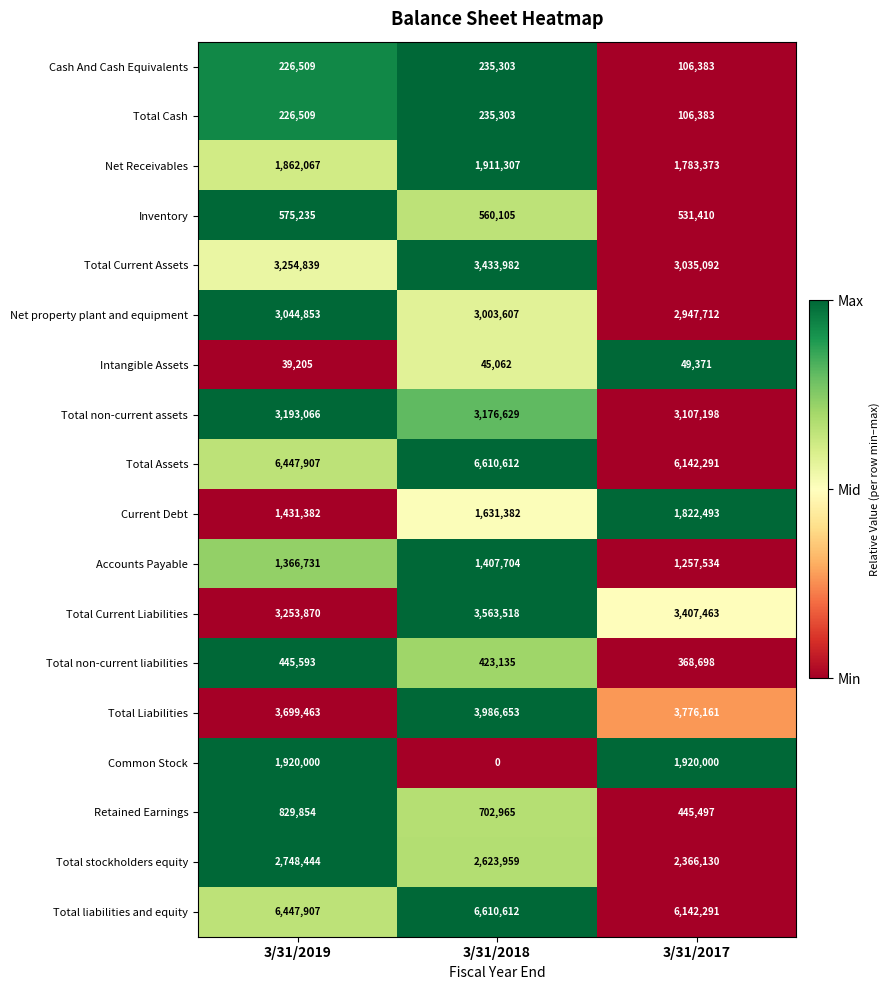

True or false: Net property plant and equipment has a value of 726328 at 3/31/2019.

False